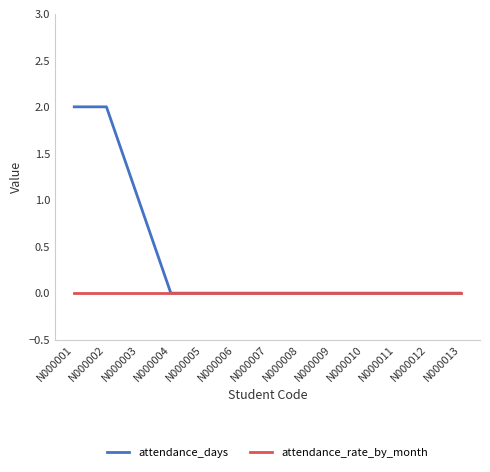

Which series has the largest range (max minus min)?

attendance_days